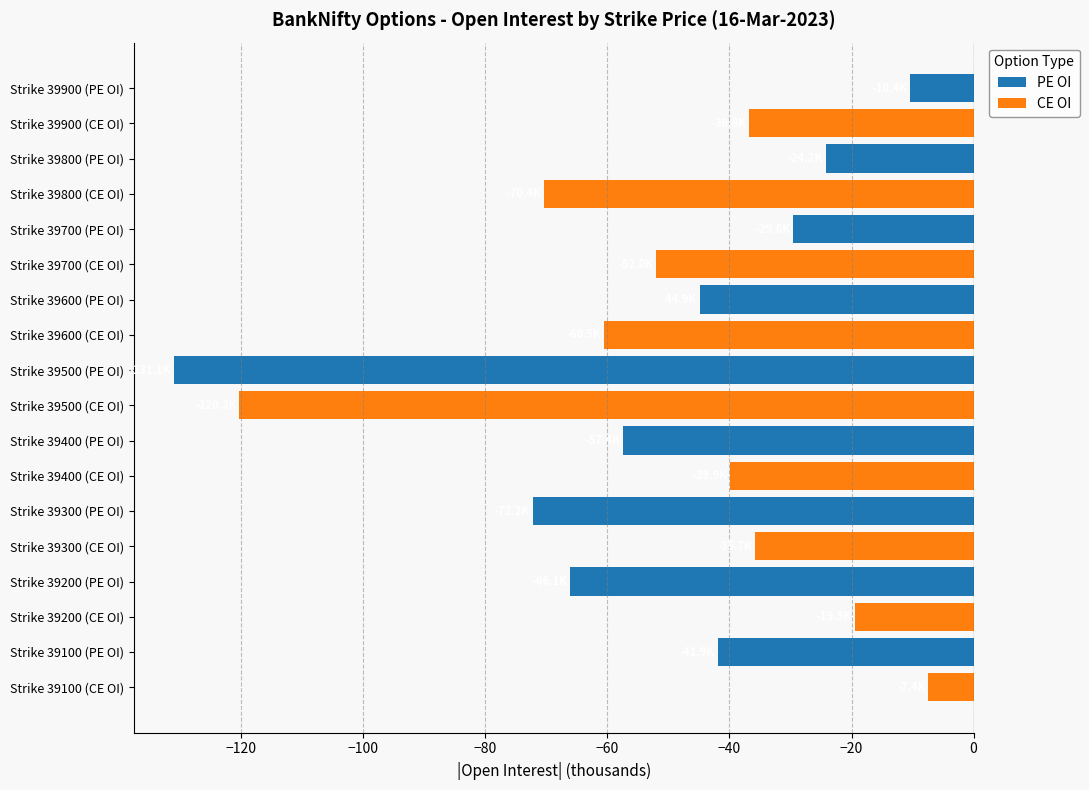

Is the value of PE OI at Strike 39700 (CE OI) greater than the value of CE OI at Strike 39900 (CE OI)?

Yes